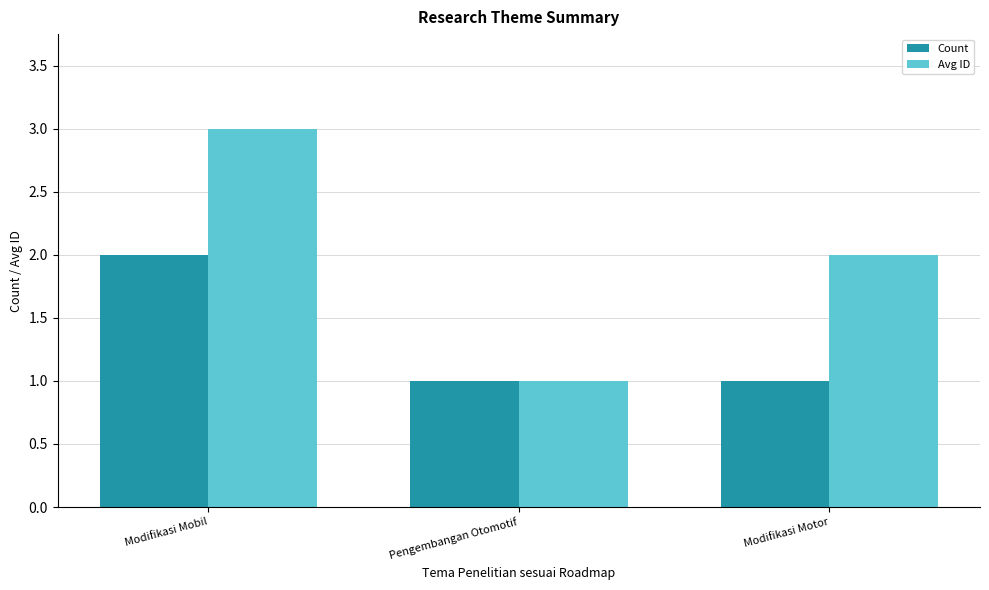

Are the bars grouped side by side (vs. stacked)?

Yes